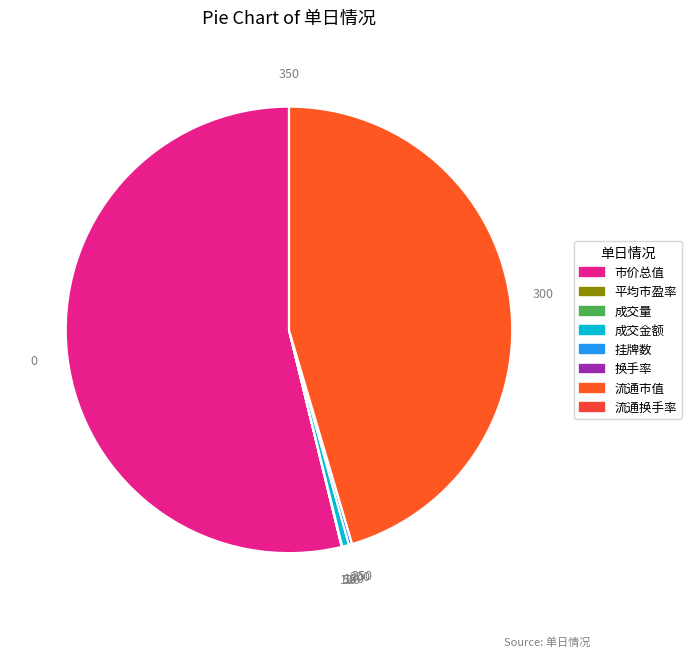

What is the smallest slice in the pie chart?

换手率